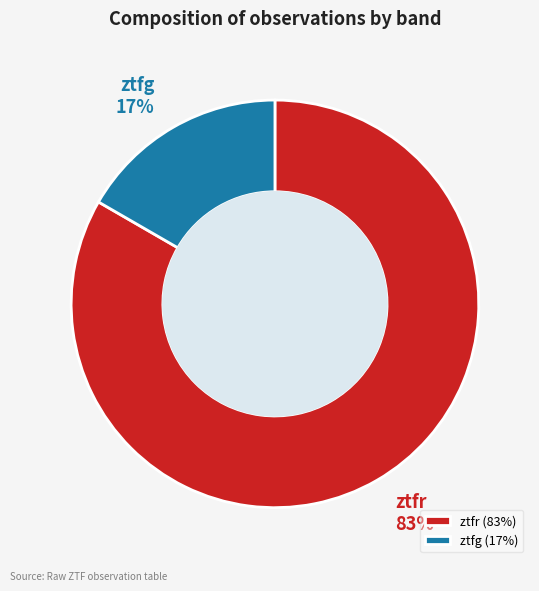

Which slice is the largest?

ztfr